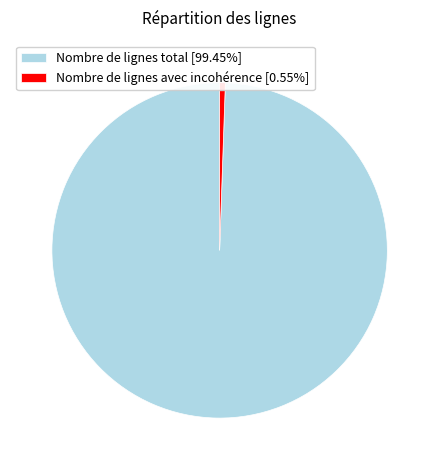

Approximately how many times larger is the value at Nombre de lignes total [99.45%] compared to Nombre de lignes avec incohérence [0.55%]?

182.1